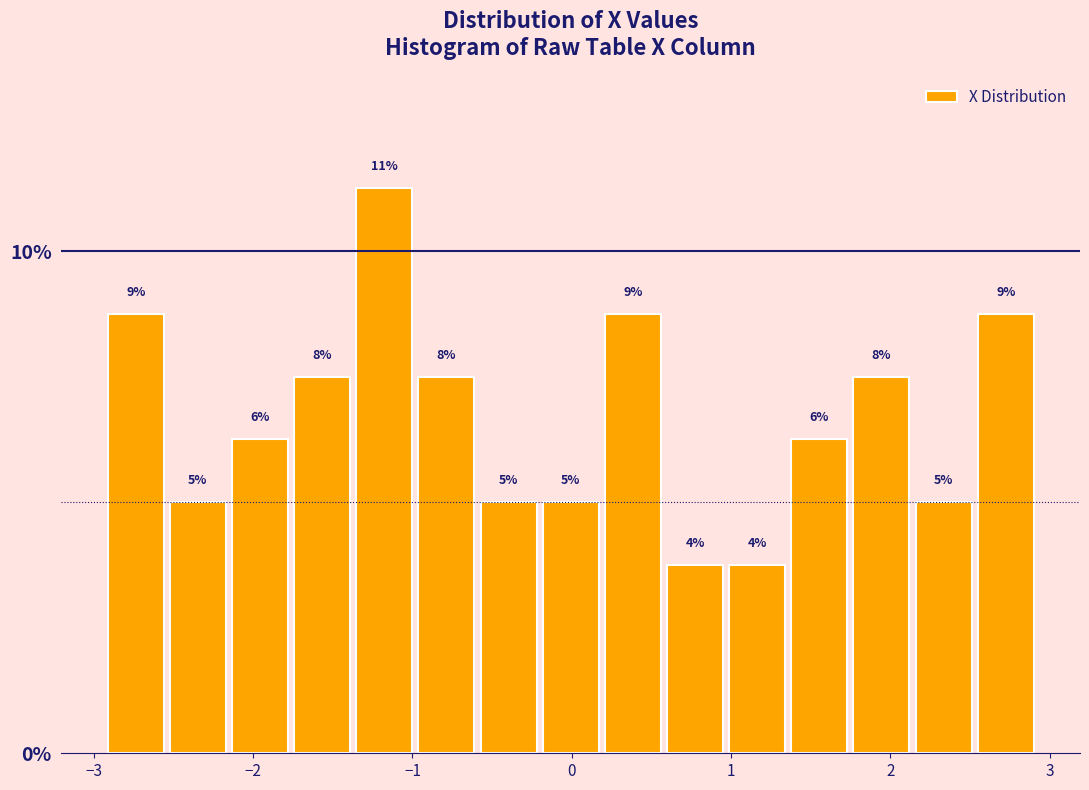

Read against the x-axis, roughly where is the centre of the tallest bar?

-1.2